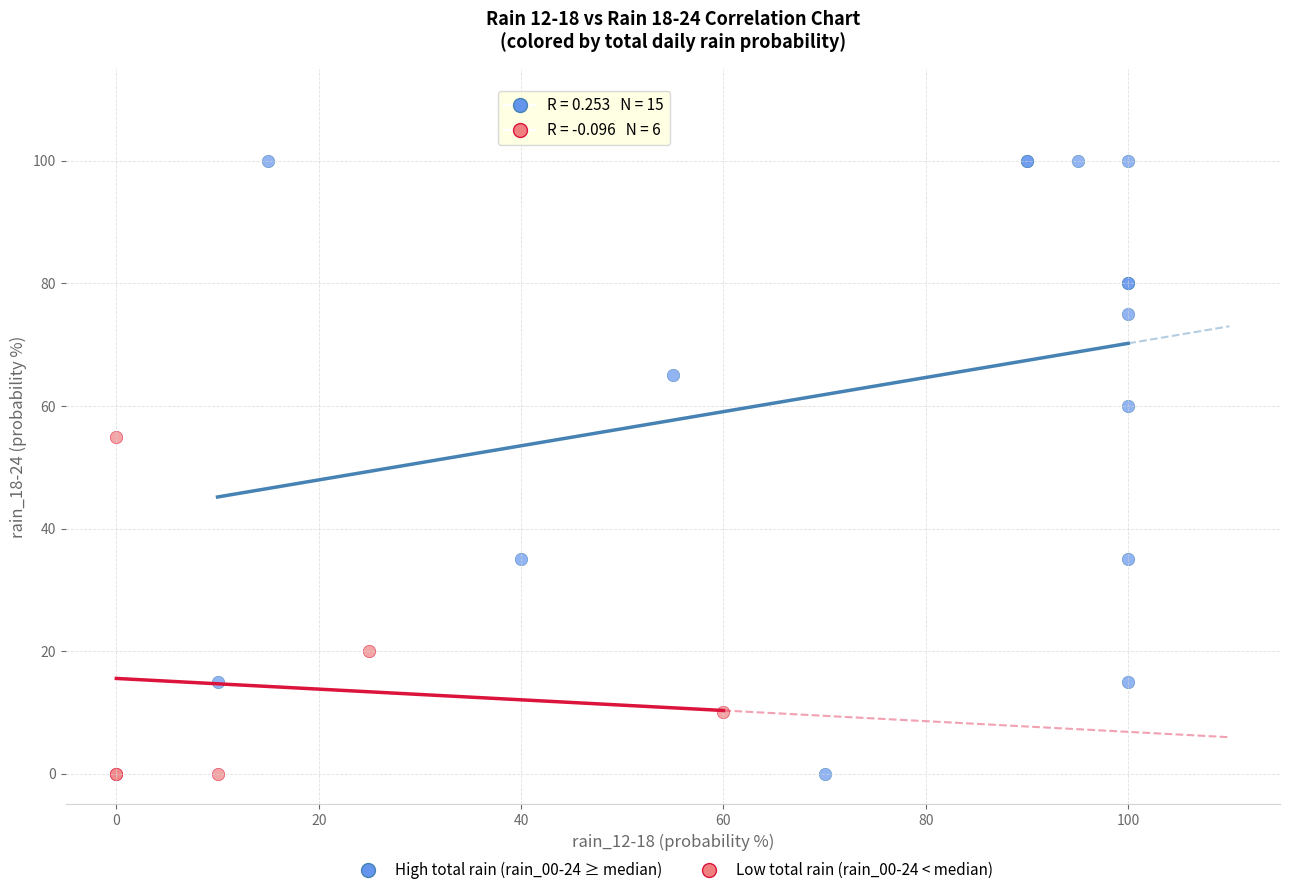

Which series reaches the maximum Y coordinate?

High total rain (rain_00-24 ≥ median)